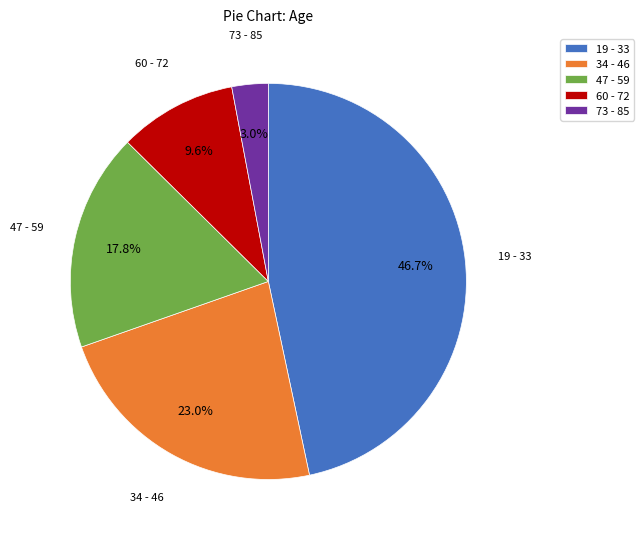

Combined, do 34 - 46 and 47 - 59 account for over 50%?

No